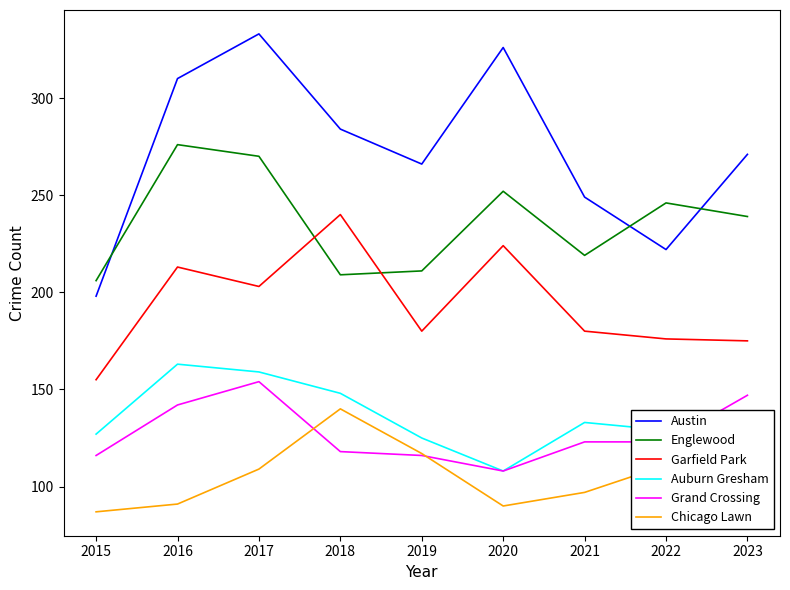

What is the total value across all series at 2021?

1001